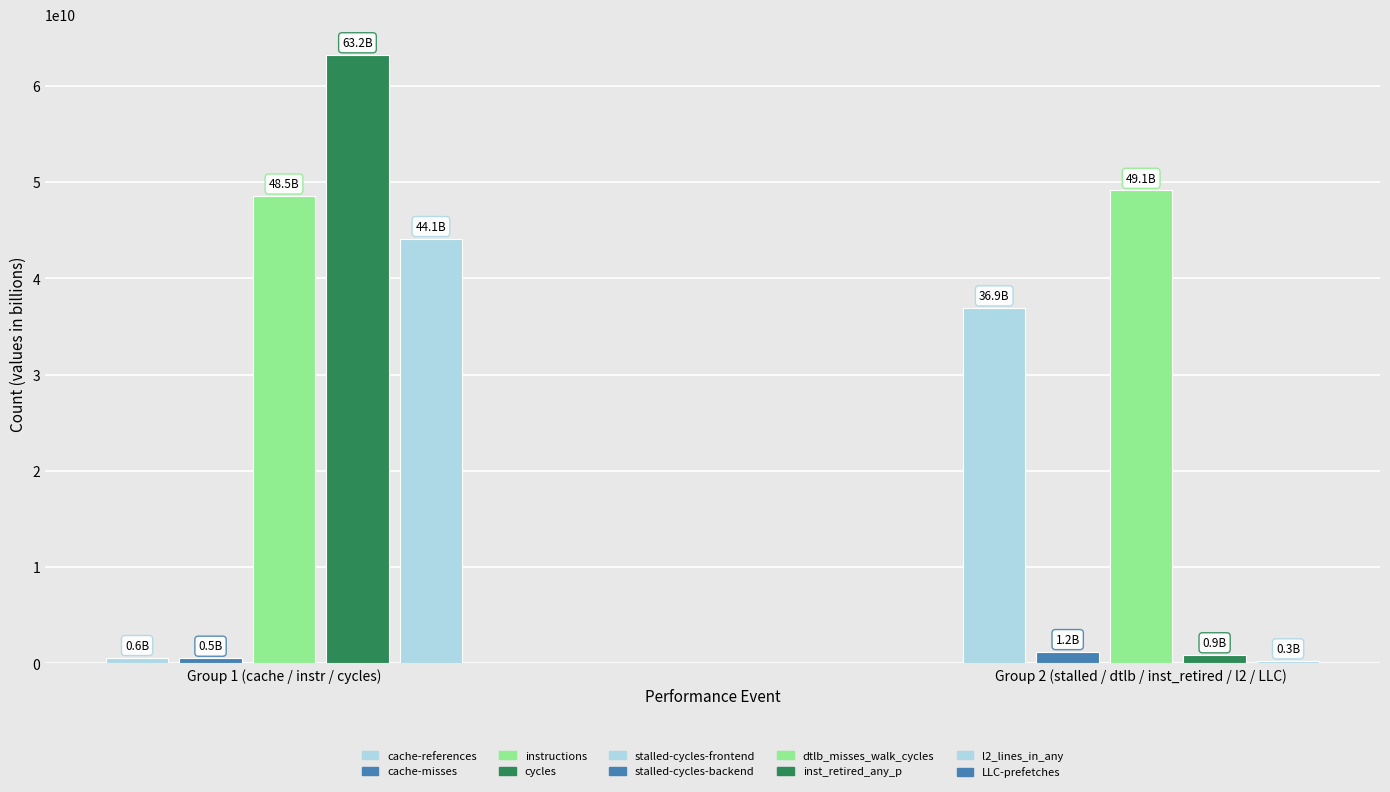

Rank the categories by value from lowest to highest.

LLC-prefetches, cache-misses, cache-references, l2_lines_in_any, dtlb_misses_walk_cycles, stalled-cycles-backend, stalled-cycles-frontend, instructions, inst_retired_any_p, cycles